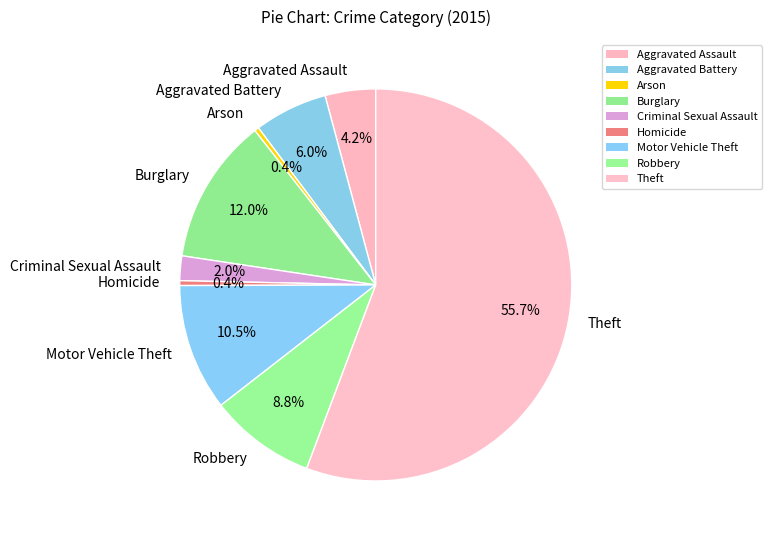

Which has a higher value, Aggravated Battery or Criminal Sexual Assault?

Aggravated Battery